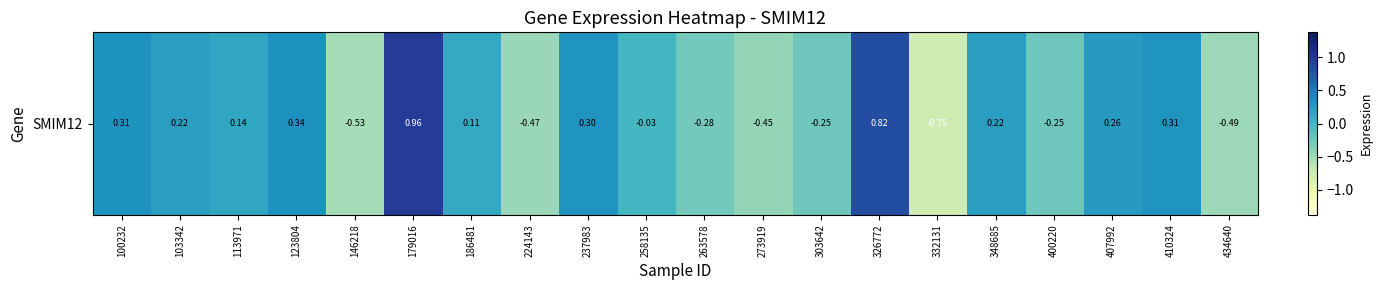

Between 123804 and 113971, which is larger?

123804